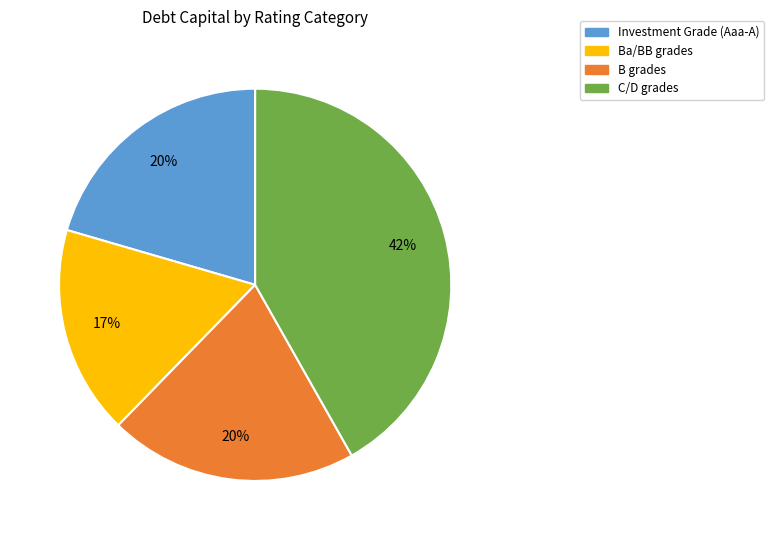

Does any single category account for the majority?

No